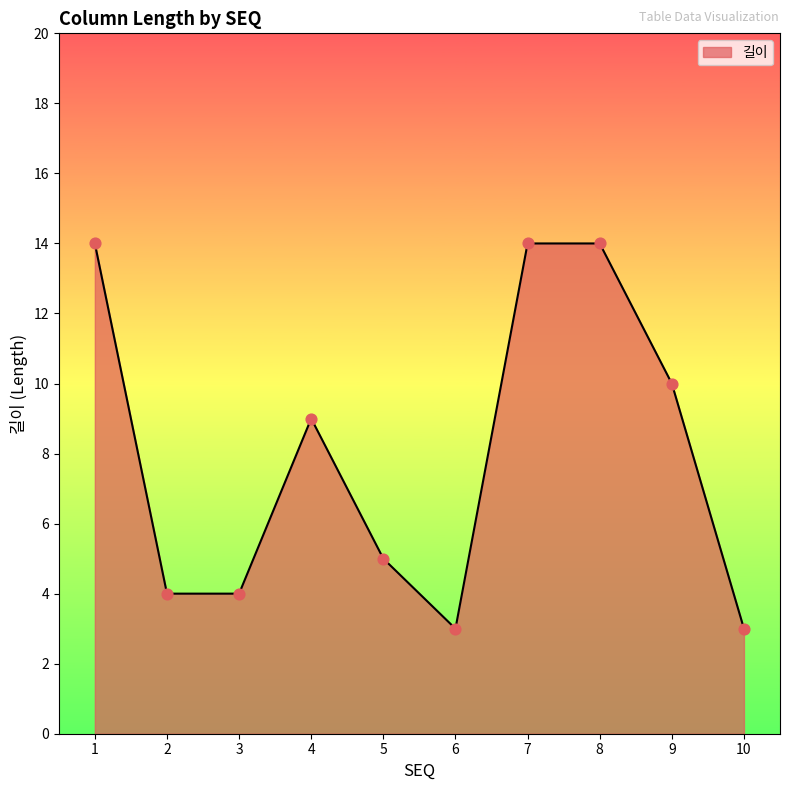

What is the change in value from 1 to 4?

-5